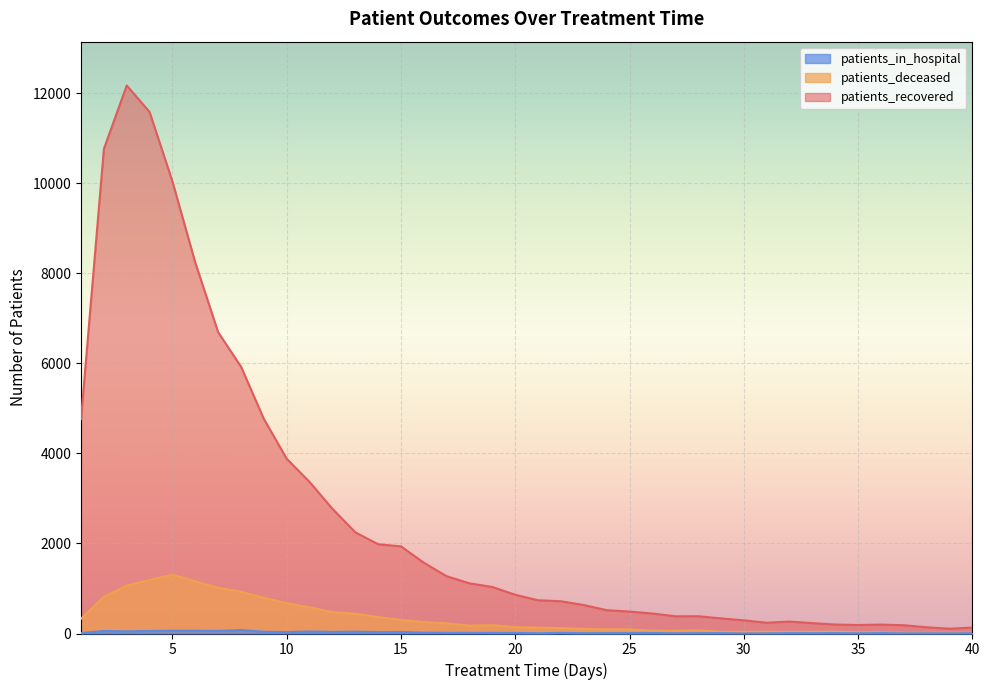

What is the average value of the patients_in_hospital series?

22